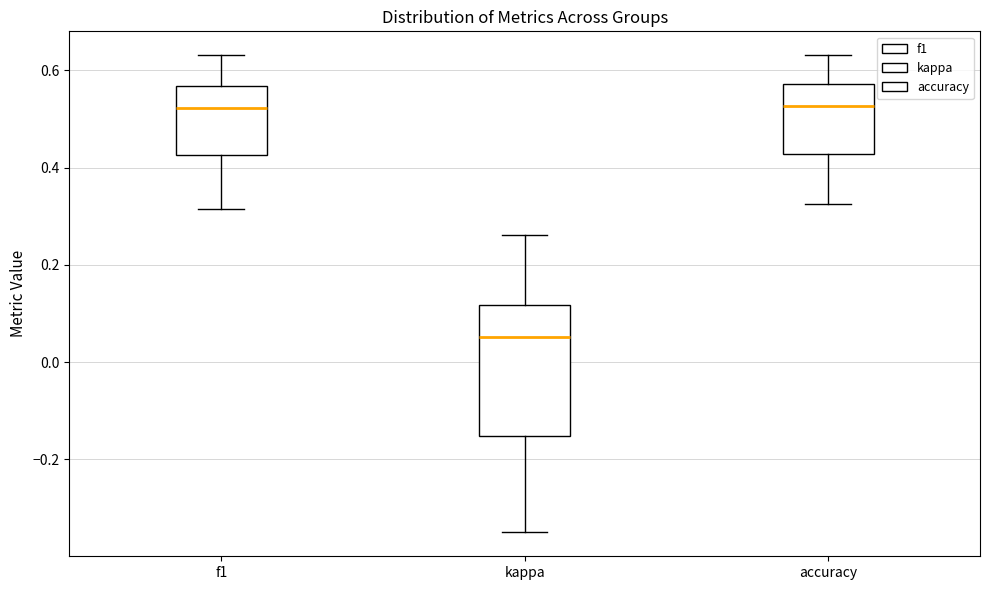

Reading left to right, read every box against the y-axis: the position of its median line, the range the box covers, and the ends of its whiskers. The values are not printed on the chart, so give them approximately, as read against the axis.

f1: median 0.52, box 0.42 to 0.56, whiskers 0.32 to 0.64
kappa: median 0.06, box -0.16 to 0.12, whiskers -0.34 to 0.26
accuracy: median 0.52, box 0.42 to 0.58, whiskers 0.32 to 0.64